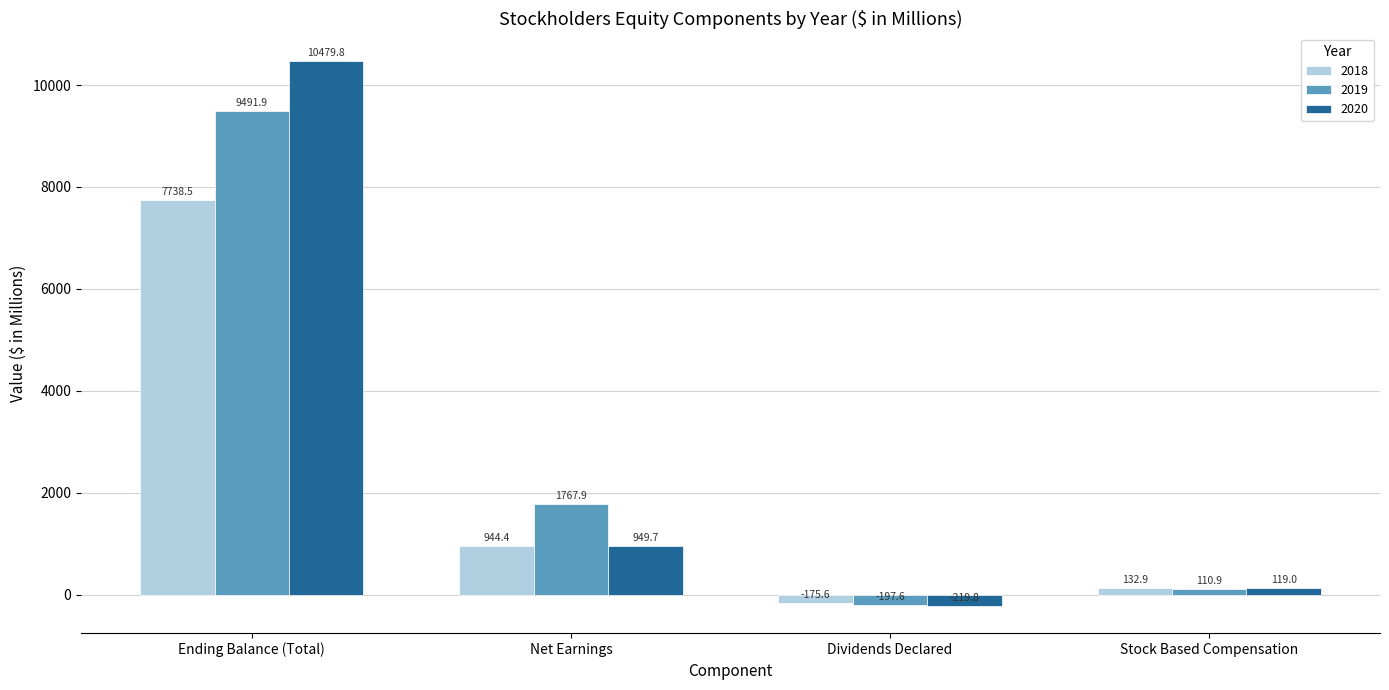

Where is 2020 nearest to the value 5130?

Net Earnings